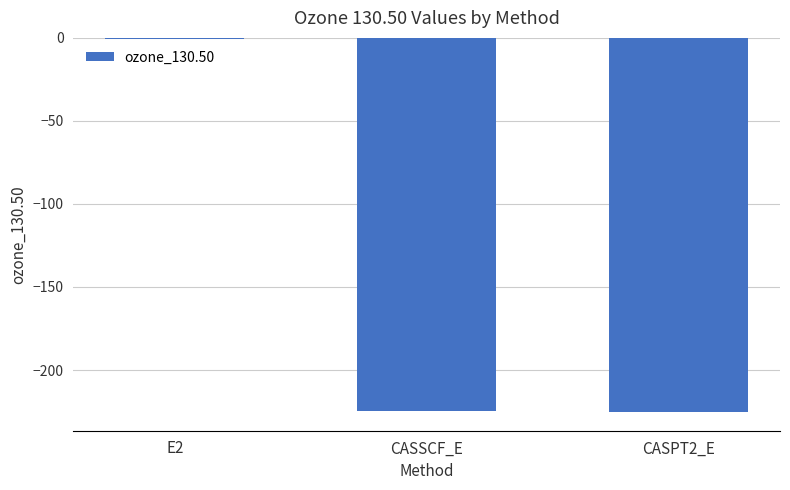

What is the approximate value at CASPT2_E?

-225.3